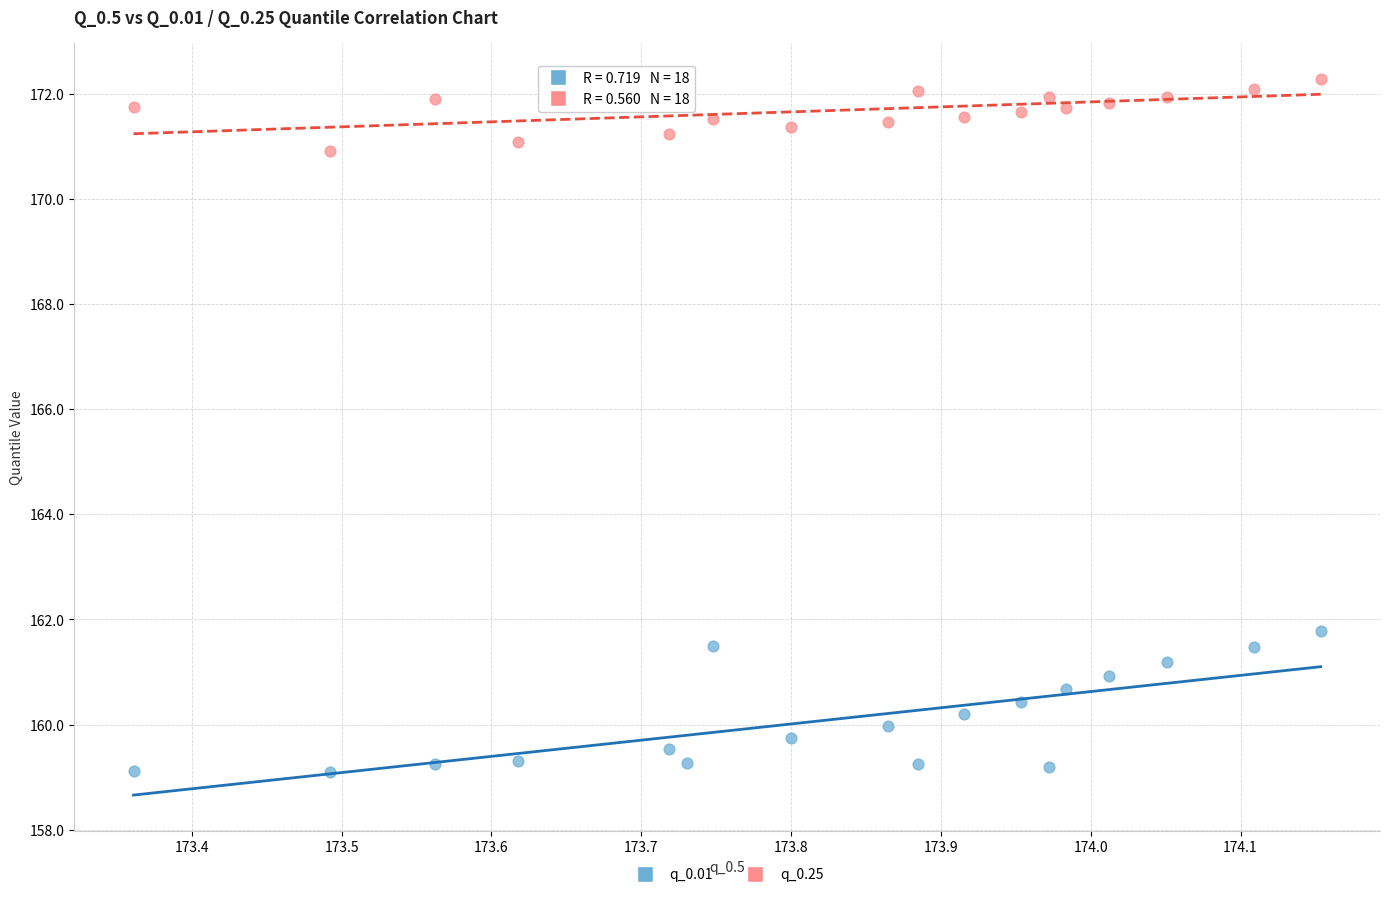

Which series contains the highest Y value?

q_0.25